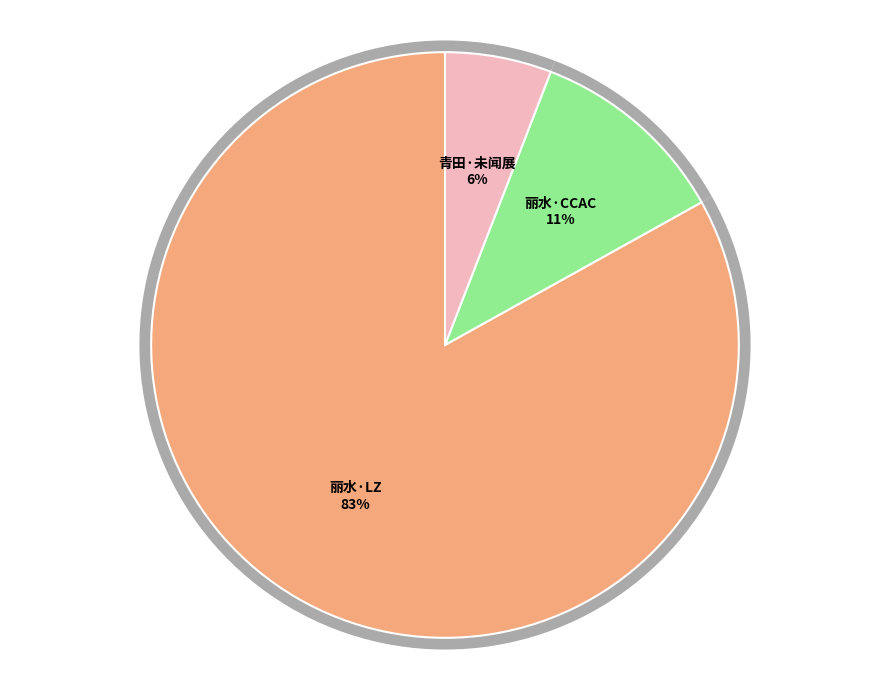

Is the sum of 青田·未闻展名国漫嘉年华 and 丽水·CCAC动漫游戏嘉年华 greater than half?

No